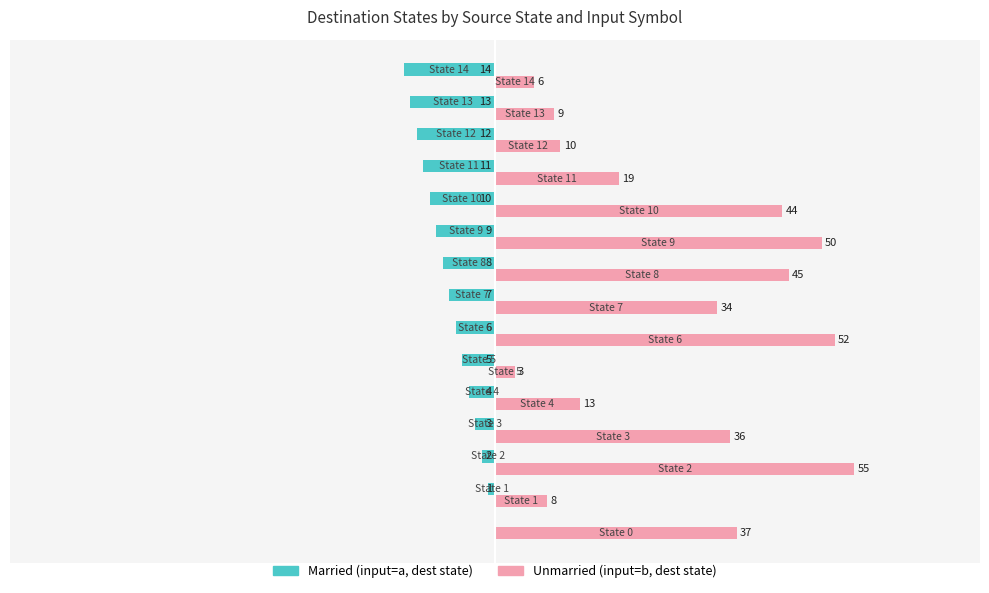

How many distinct data groups are displayed?

2